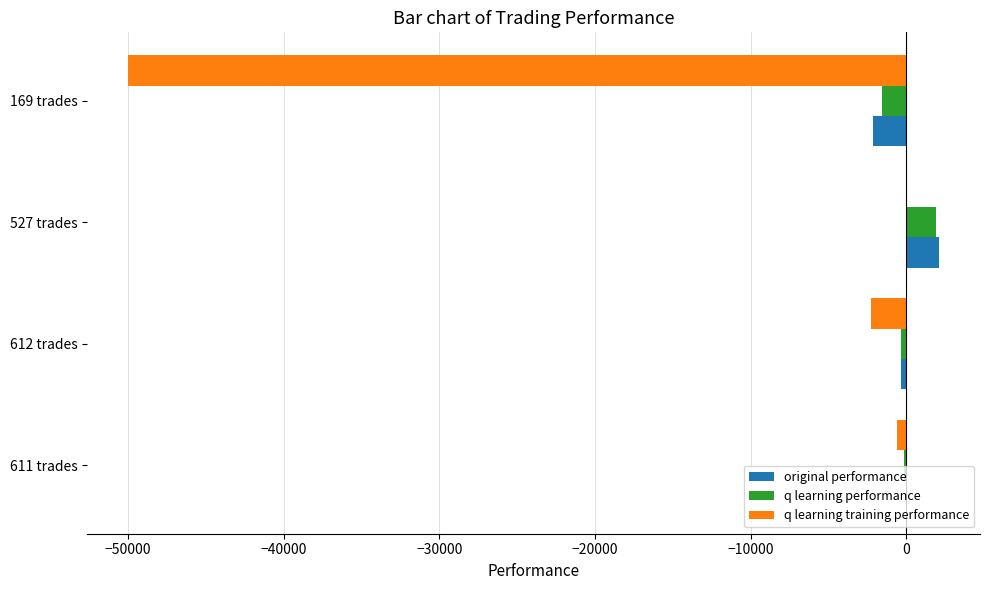

Is the value of original performance at 611 trades greater than the value of q learning training performance at 169 trades?

Yes